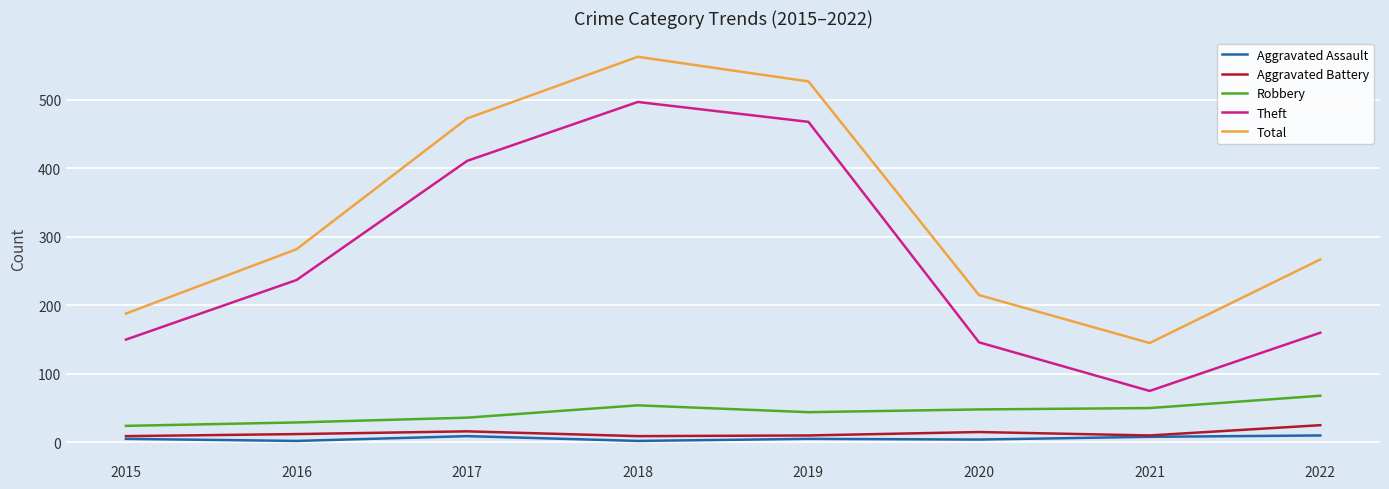

What is the minimum value shown in the chart?

2